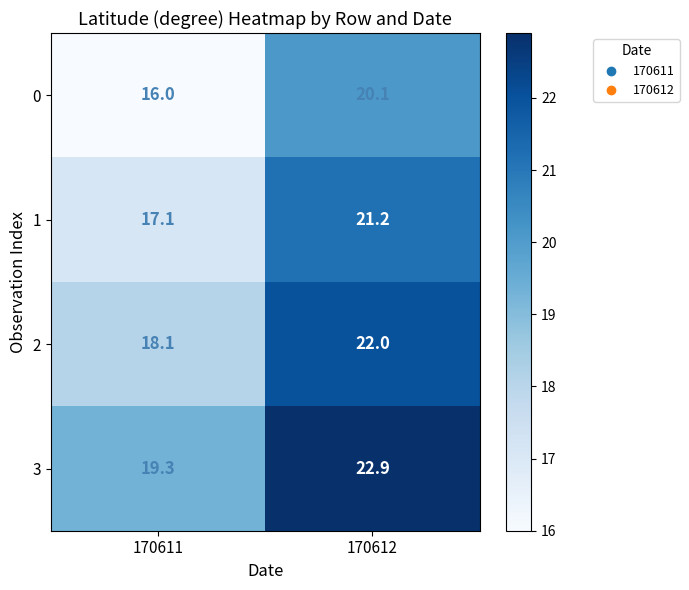

The value of 0 at 170611 is 16.0. True or false?

True